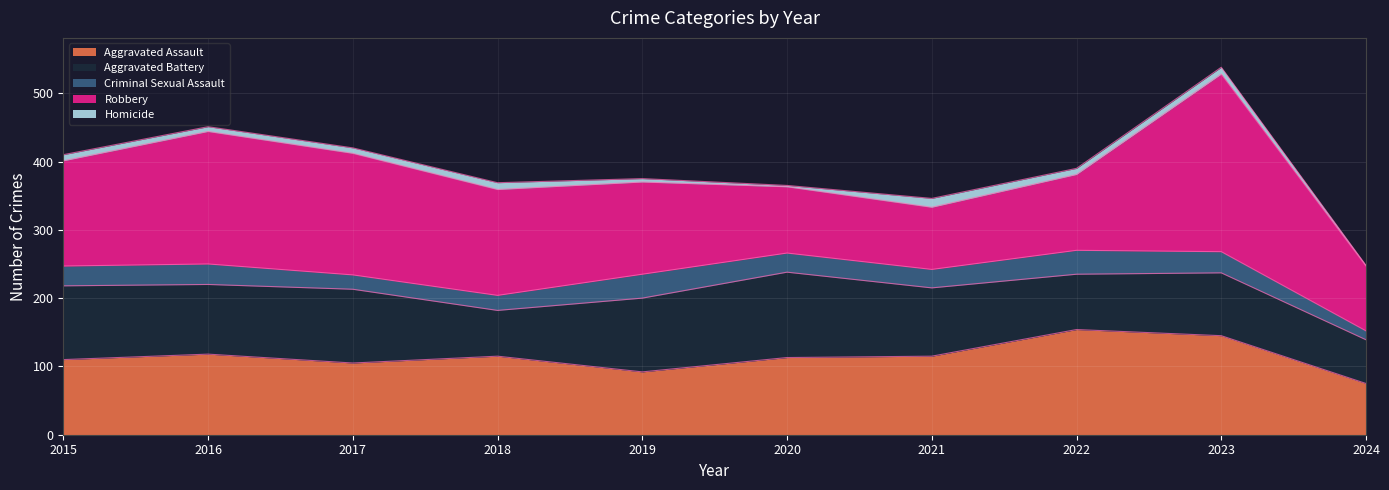

True or false: Criminal Sexual Assault and Robbery cross at least once.

False